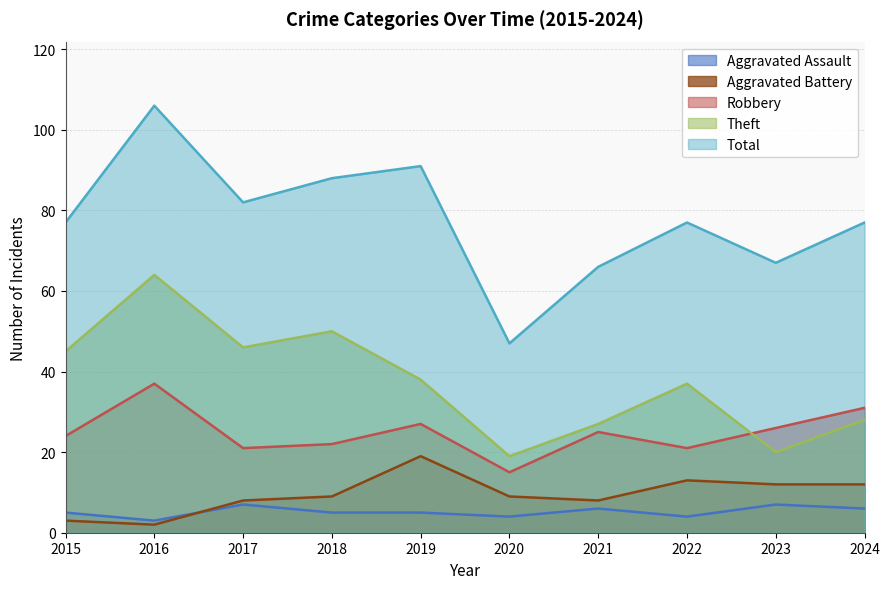

At which label does Theft reach its peak?

2016